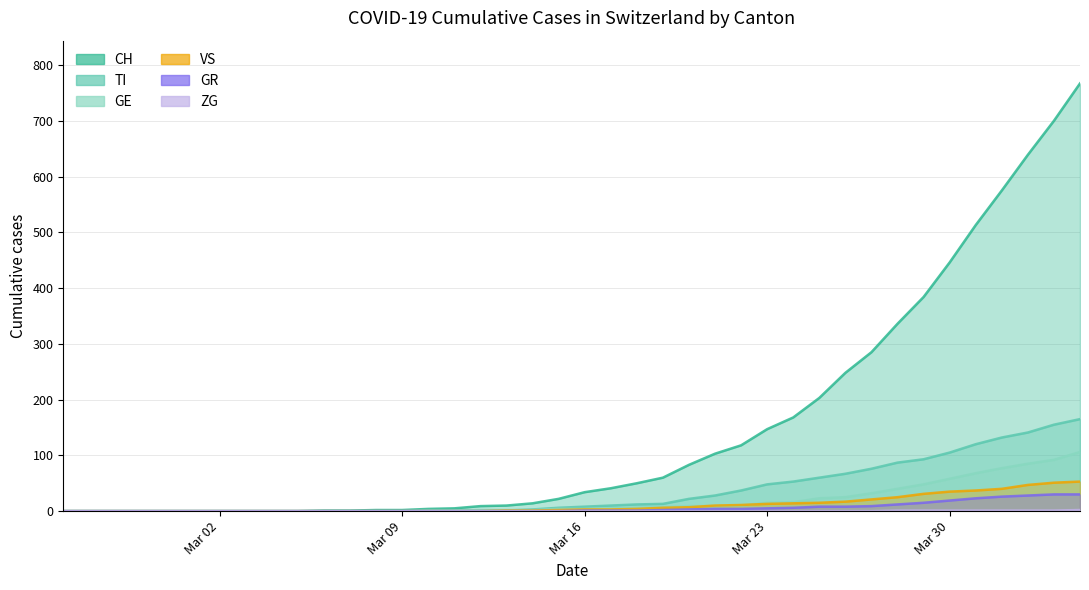

Is it true that TI equals 20 at 2020-03-22?

False